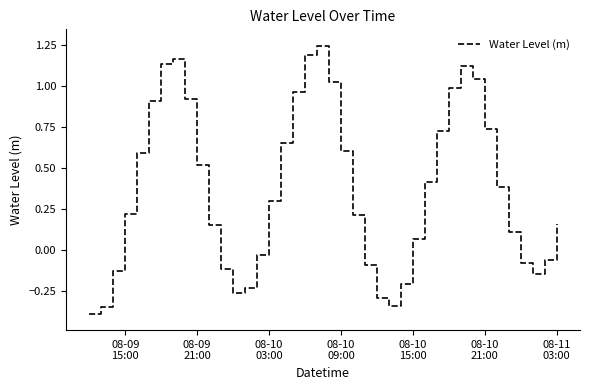

Does the chart display data point markers on the line(s)?

No